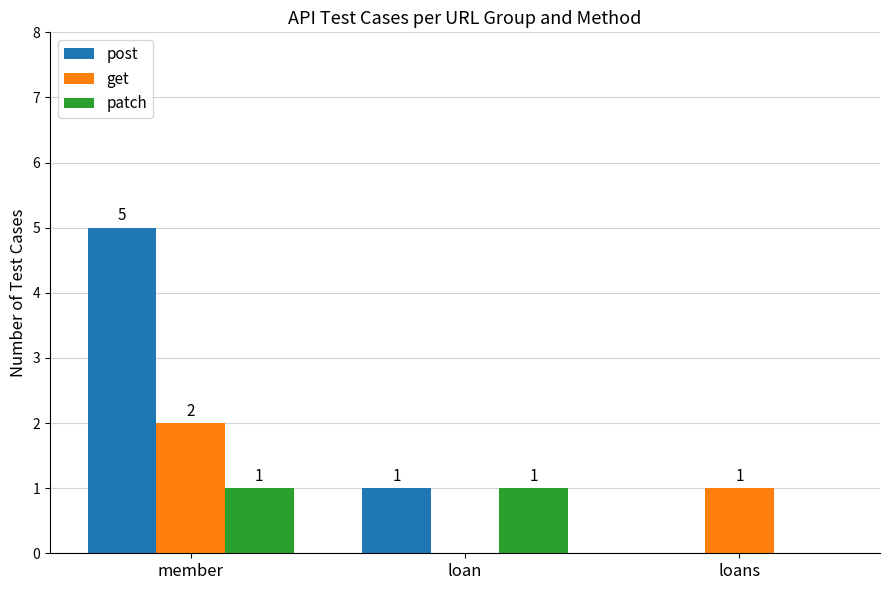

What is the average value of the post series?

2